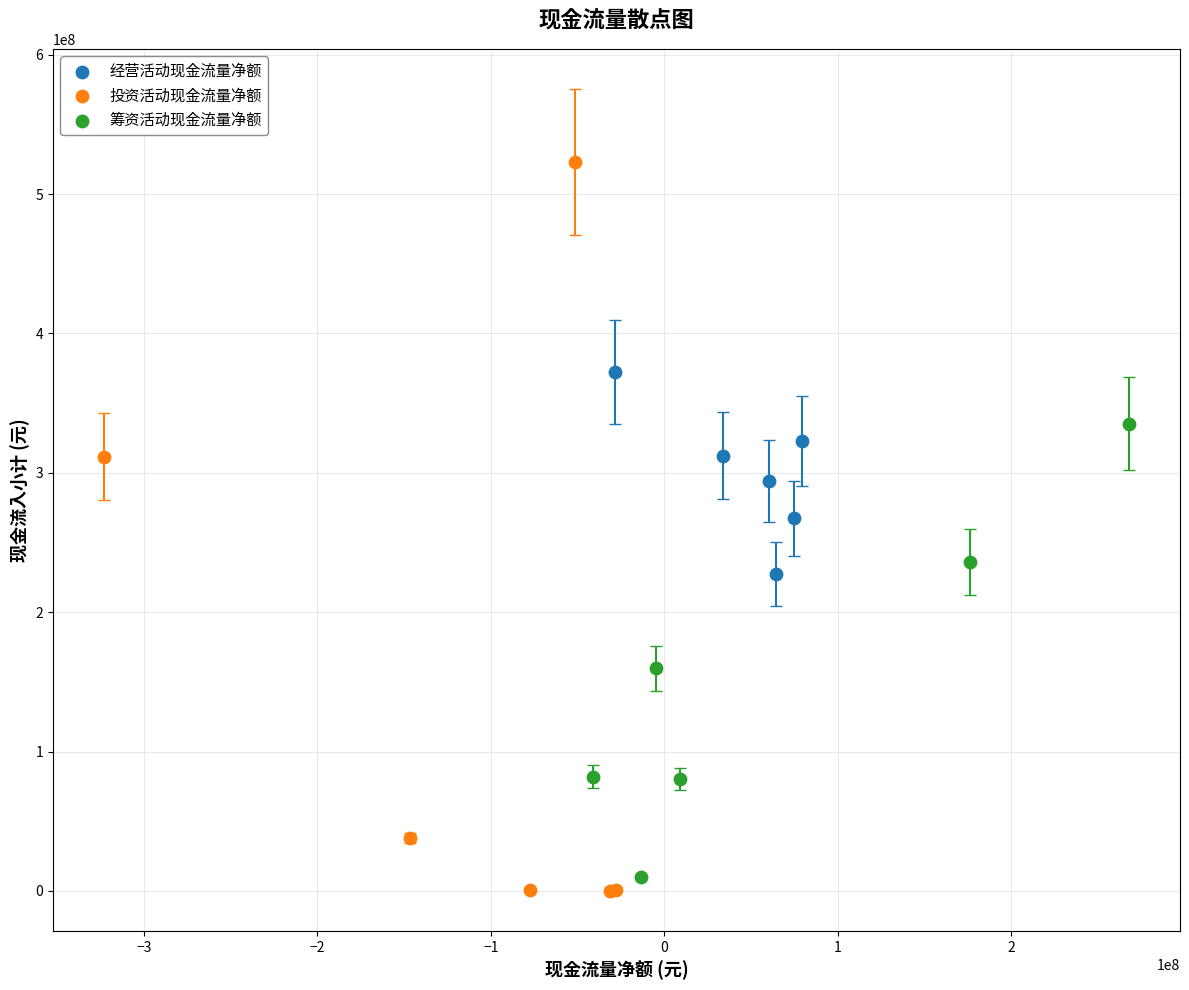

Which series contains the highest Y value?

投资活动现金流量净额